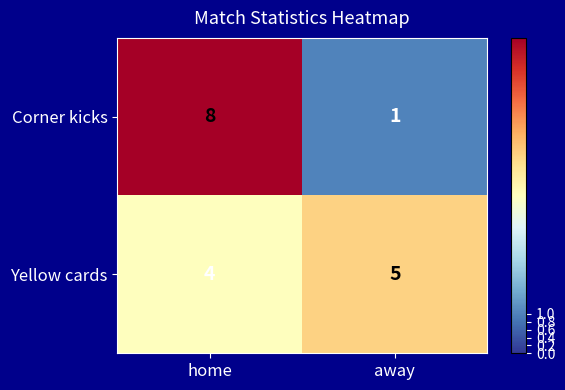

Which category has the lowest value across all series?

away